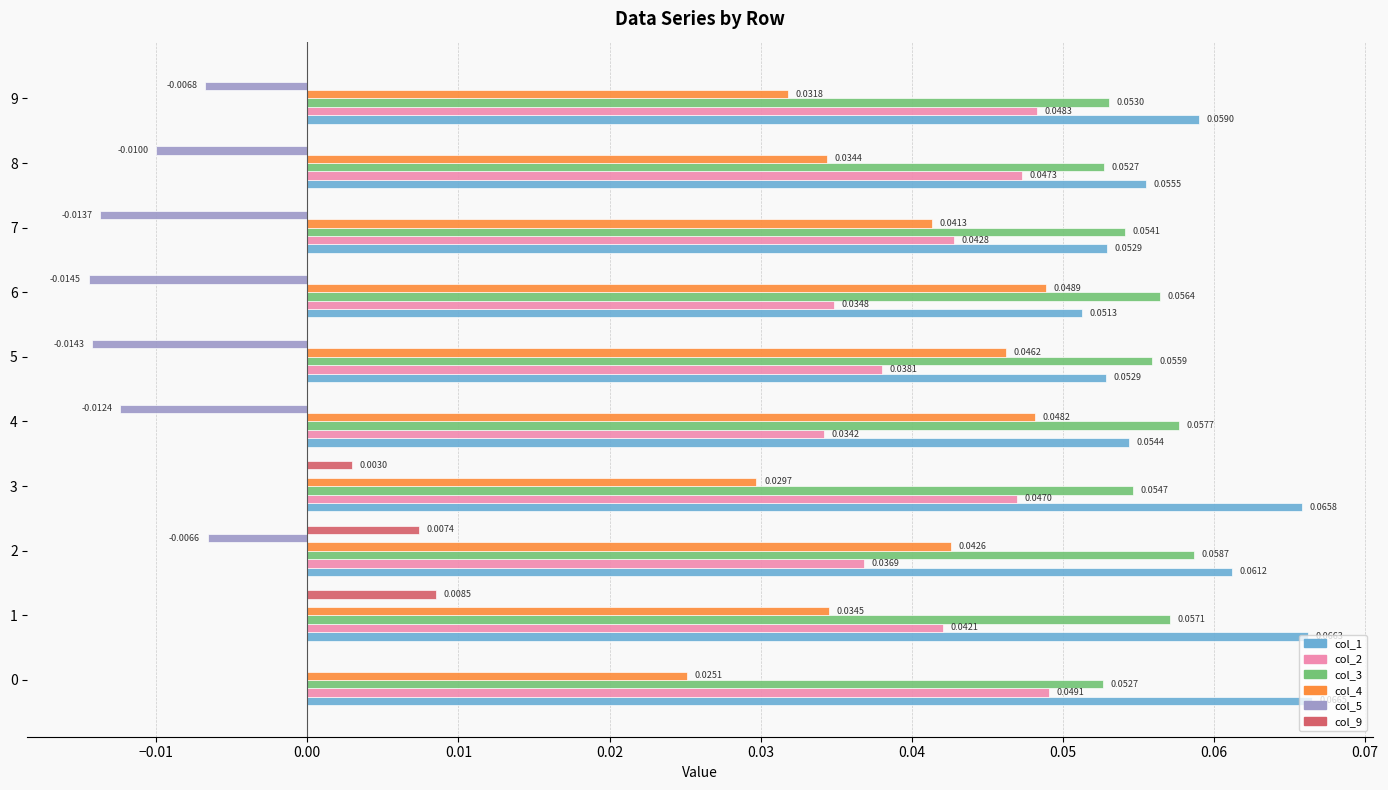

At which category is the sum across all series the highest?

1